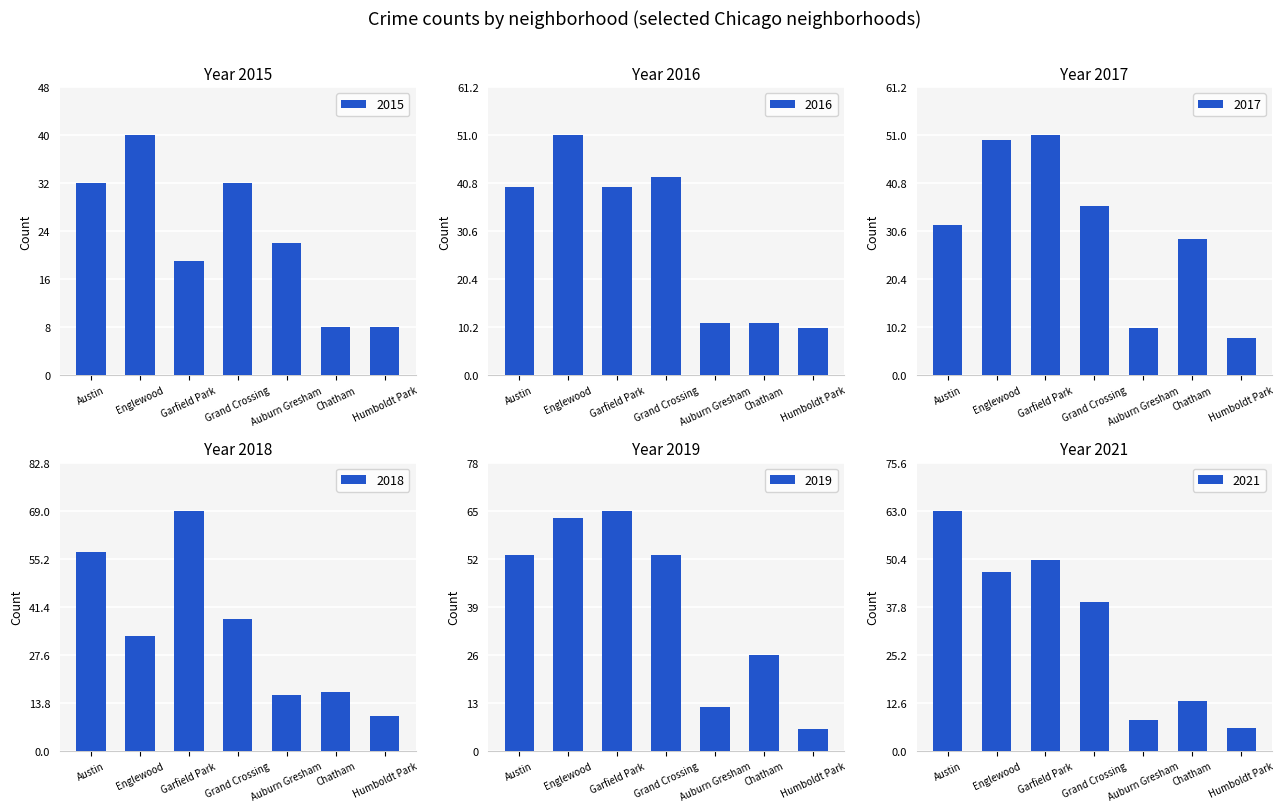

Is it true that 2018 equals 57 at Austin?

True